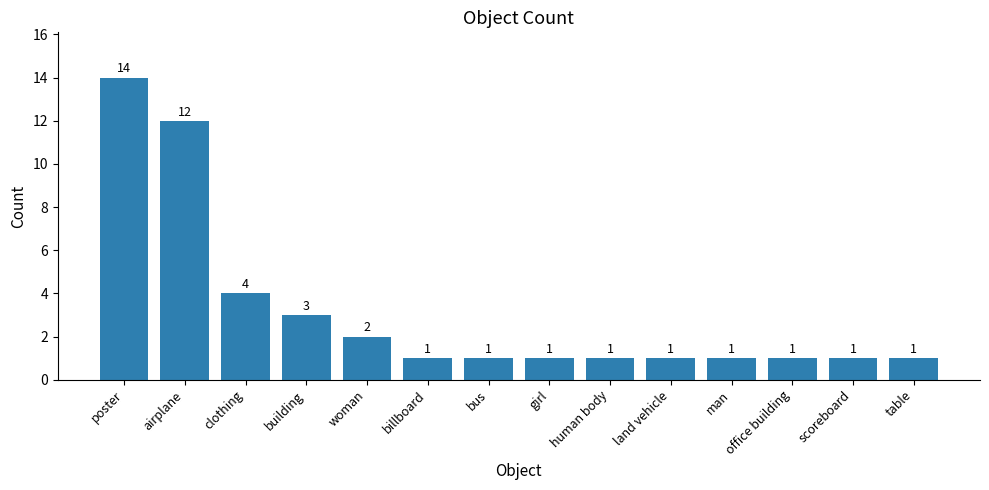

Are the bars grouped side by side (vs. stacked)?

No